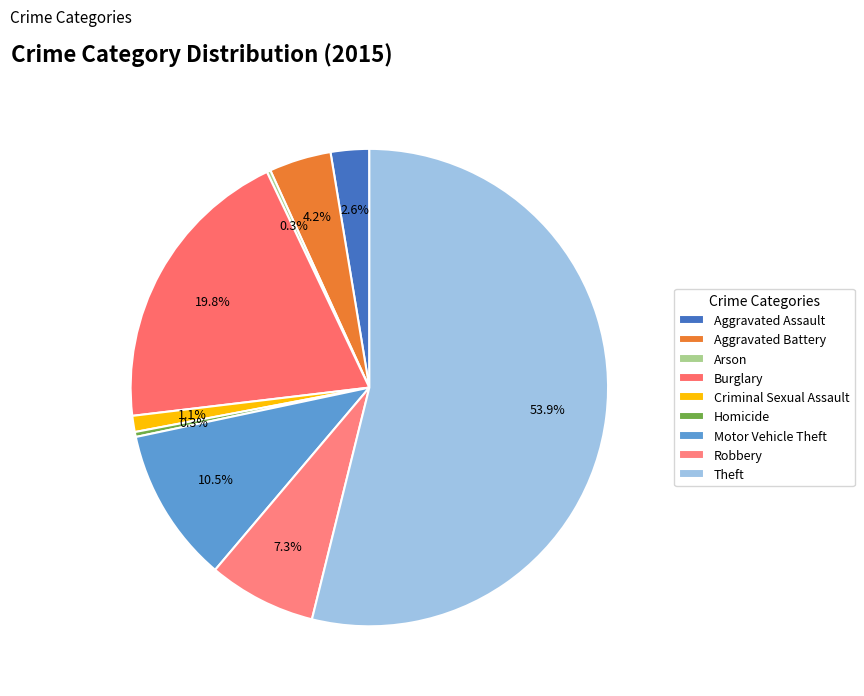

To the nearest percent, what is the combined percentage of Burglary and Theft?

74%